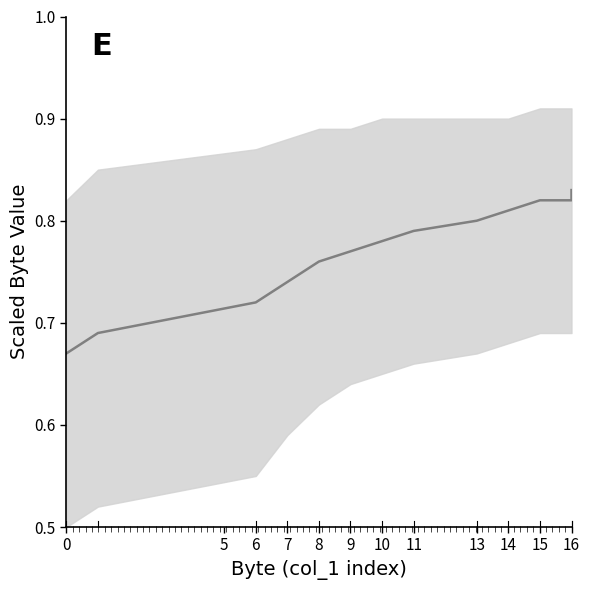

Reading left to right, list all the values displayed in this chart.

0.7	0.7	0.7	0.7	0.8	0.8	0.8	0.8	0.8	0.8	0.8	0.8	0.8